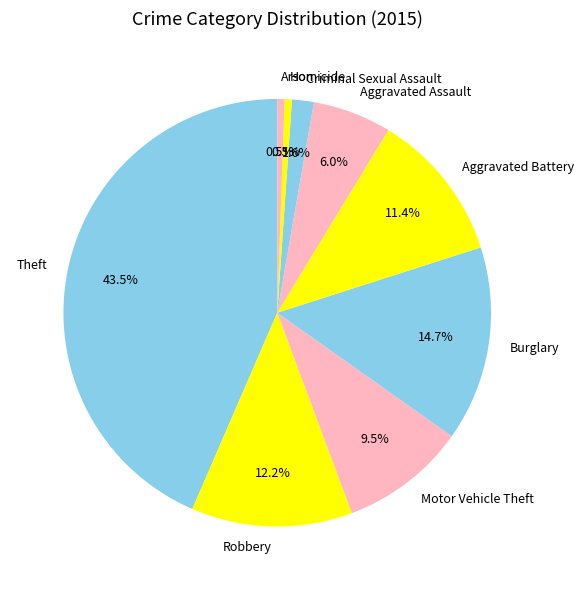

How many slices are in this pie chart?

9